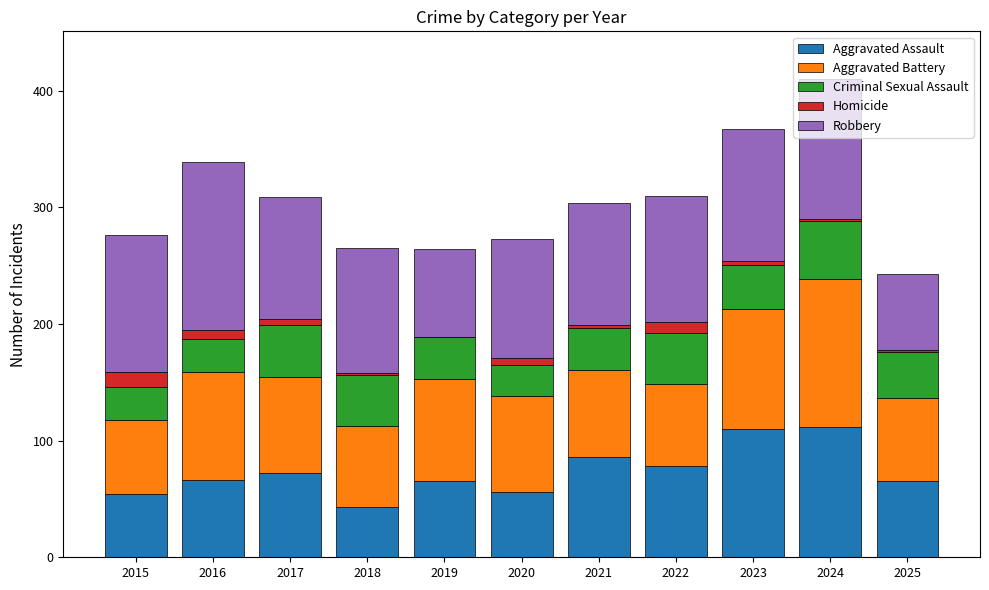

What is the highest value of the Aggravated Assault series?

112